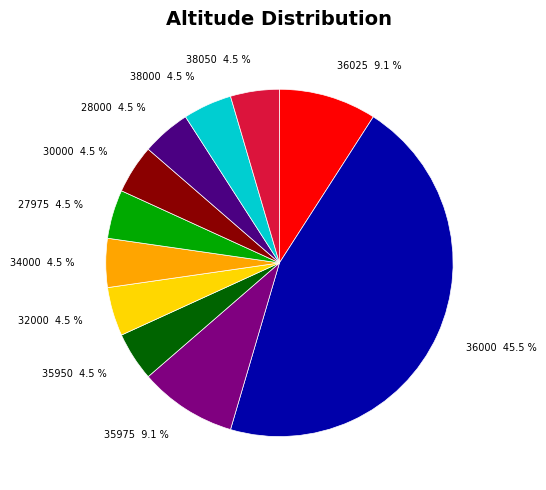

What is the ratio of the value at 35950 to the value at 32000?

1.0